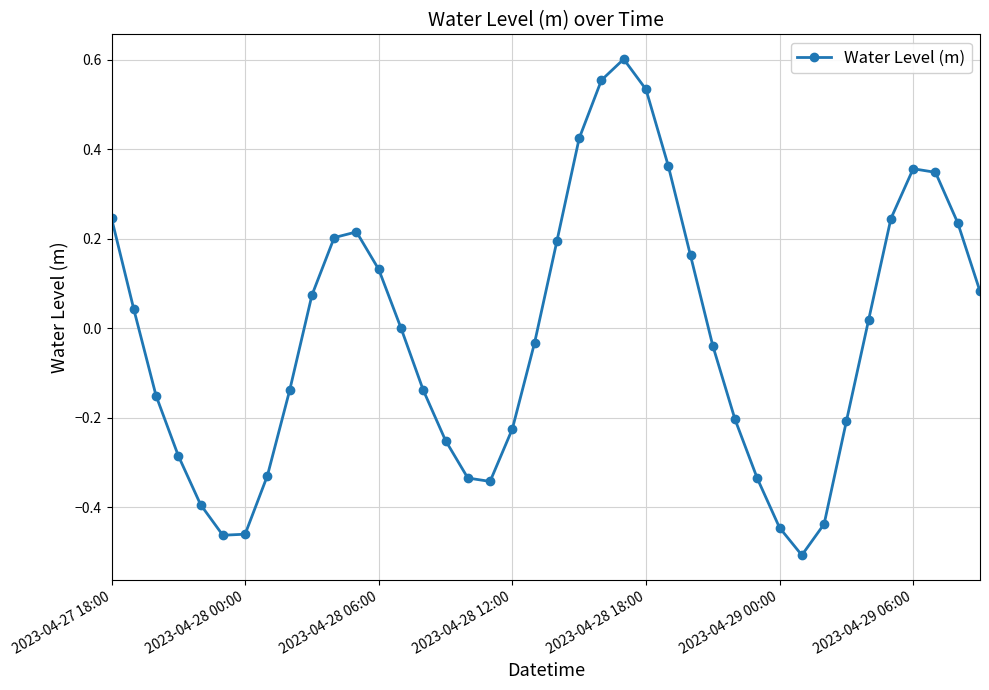

How many interior local peaks (higher than both neighbors) does the data have?

3